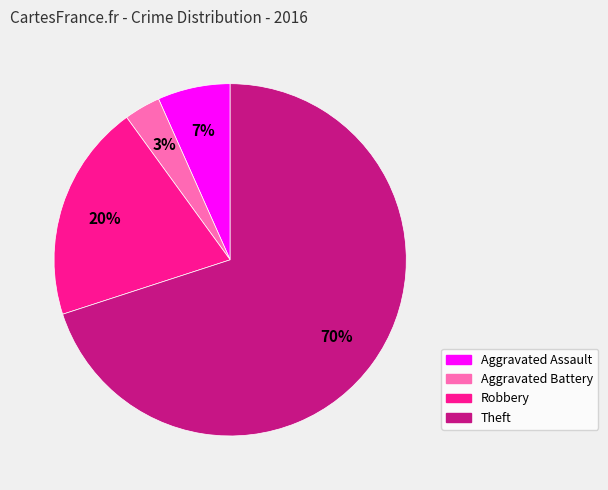

How many segments does this pie chart have?

4